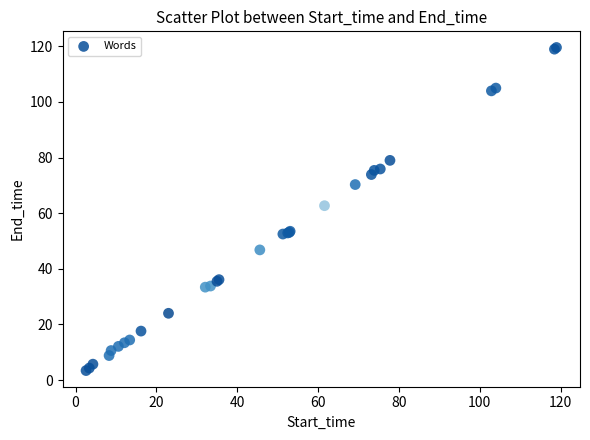

What Y value in the scatter plot is closest to 61?

62.7